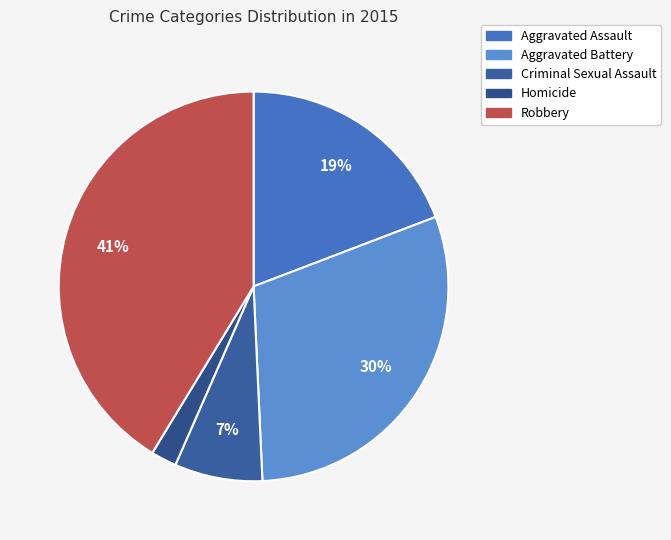

Do Robbery and Criminal Sexual Assault together represent more than half of the pie?

No